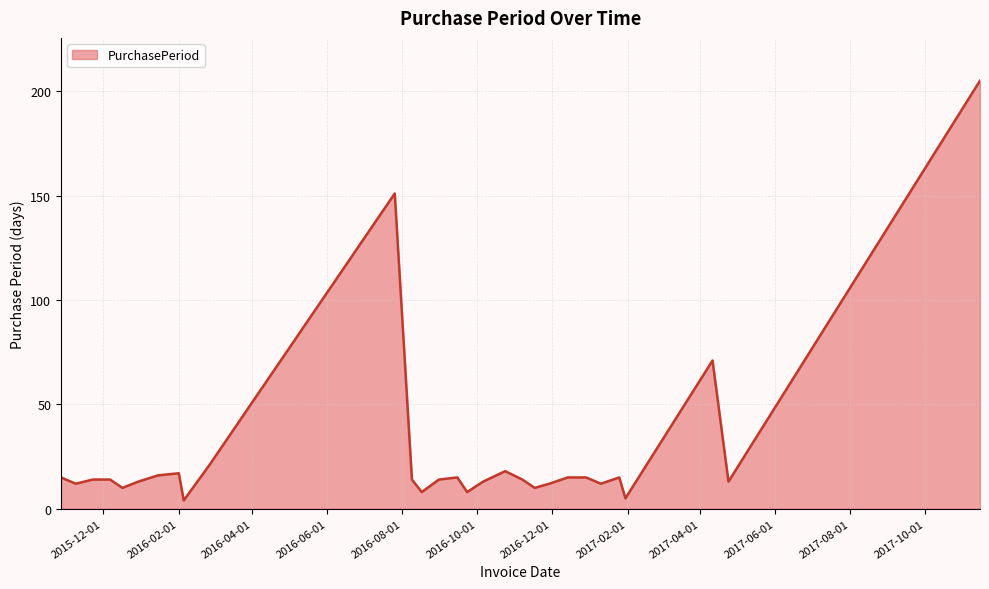

What is the difference between the maximum and minimum values?

201